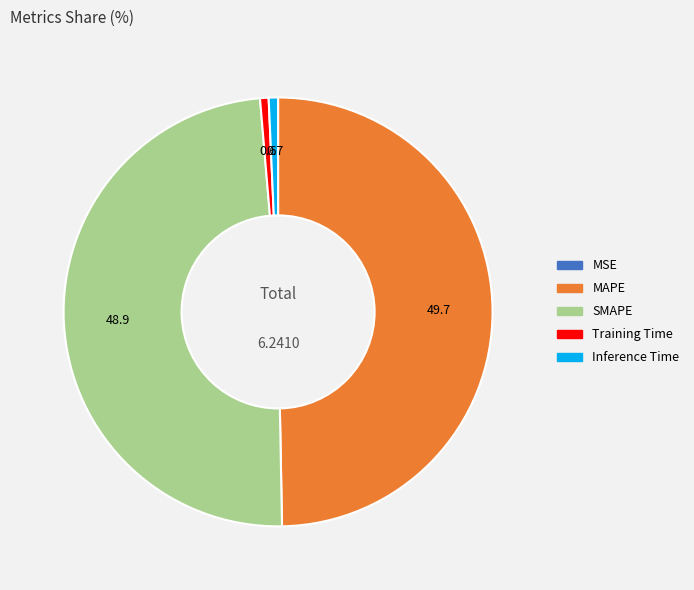

Does Training Time account for over 50% of the chart?

No